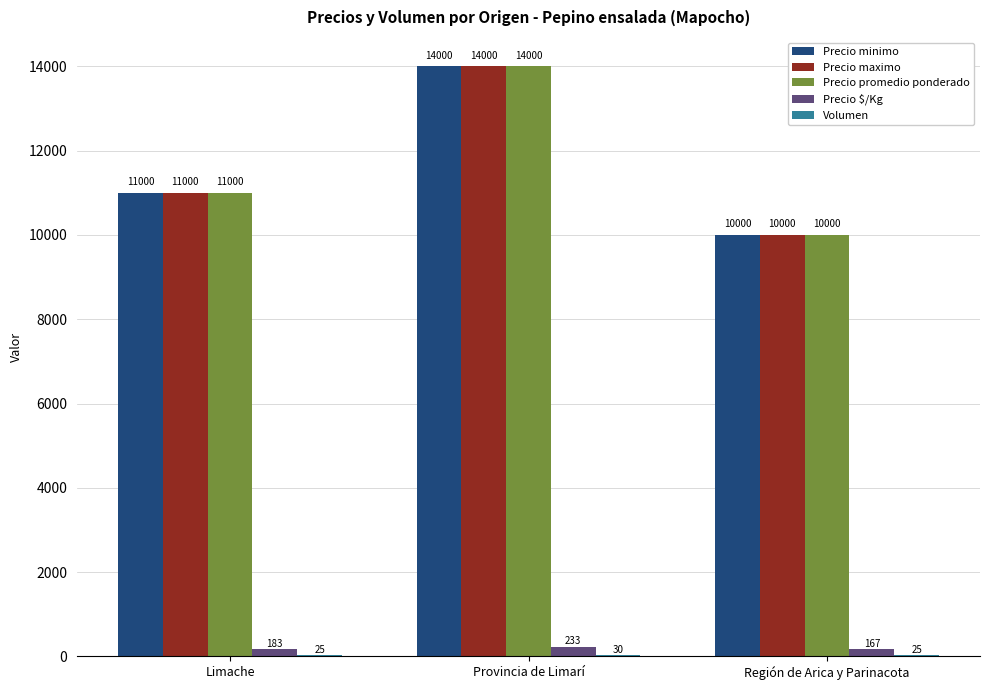

What is the total value across all series at Región de Arica y Parinacota?

30192